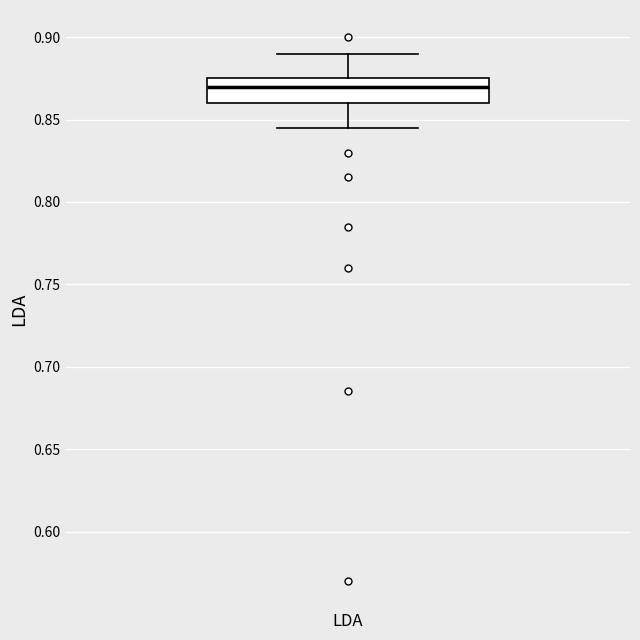

Read this box plot against the y-axis: the position of the median line, the range covered by the box, and the ends of both whiskers. The values are not printed on the chart, so give them approximately, as read against the axis.

median 0.870, box 0.860 to 0.875, whiskers 0.845 to 0.890